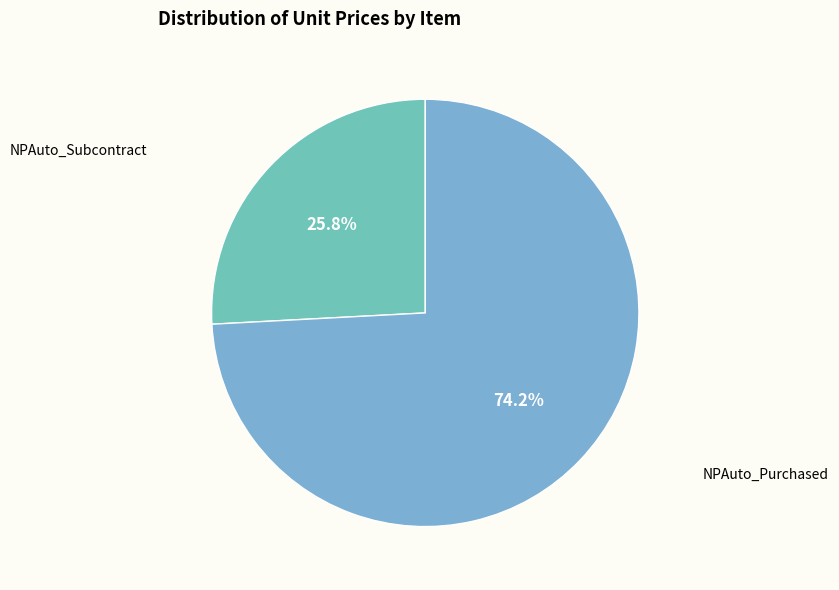

How many segments does this pie chart have?

2